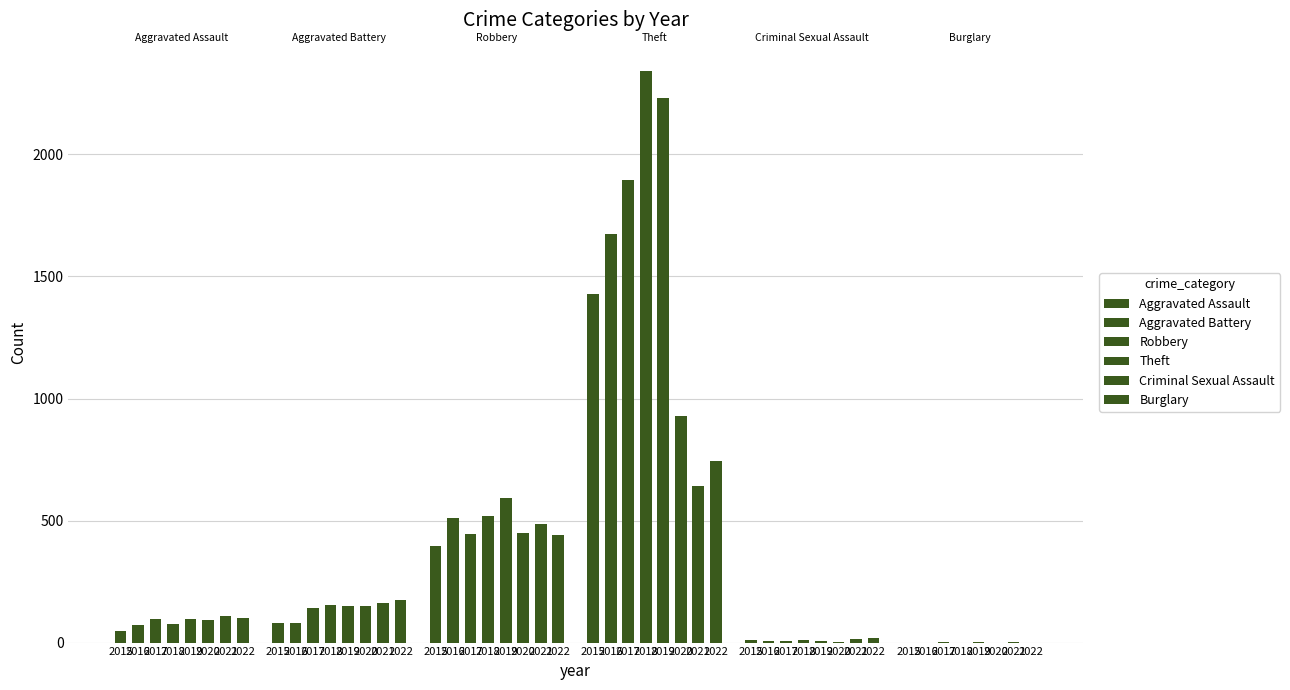

Between 2016 and 2017, which is larger?

2017